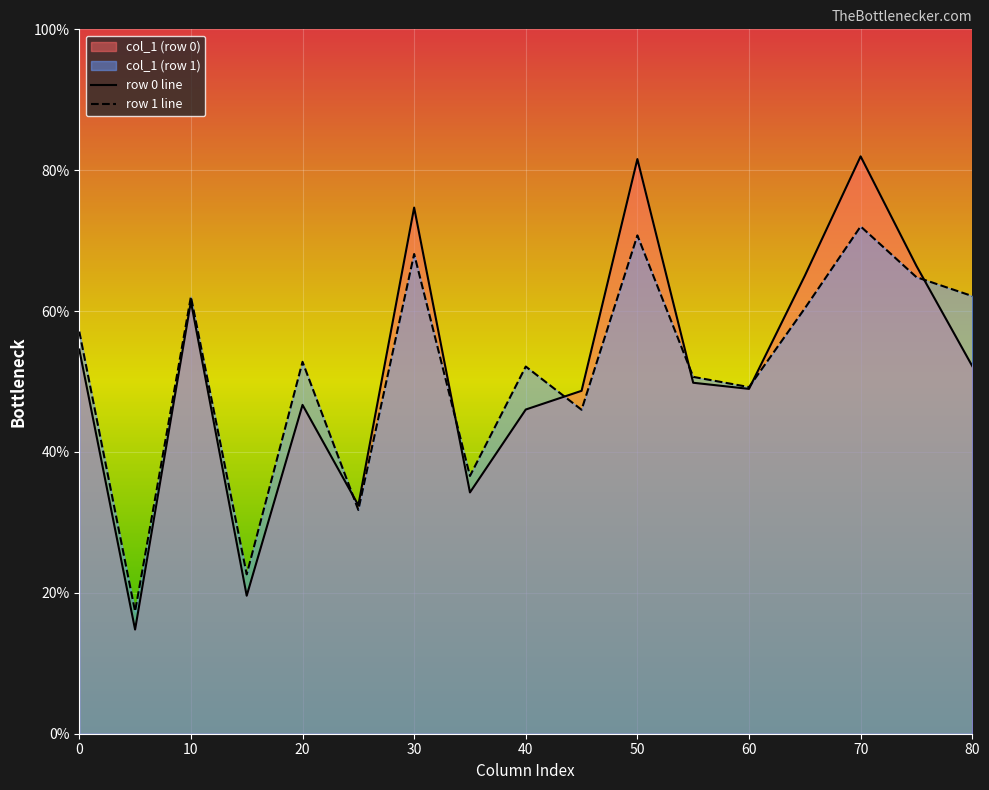

What is the total value across all series at 20?

99.5